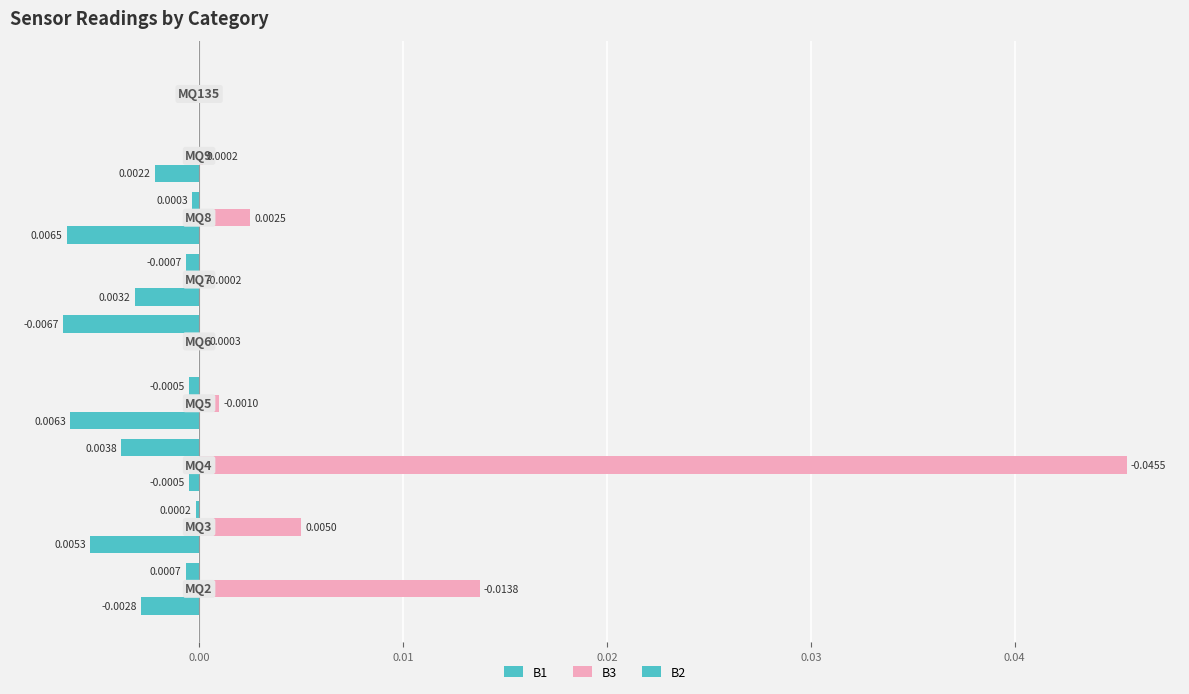

How many values in B3 are above zero?

8